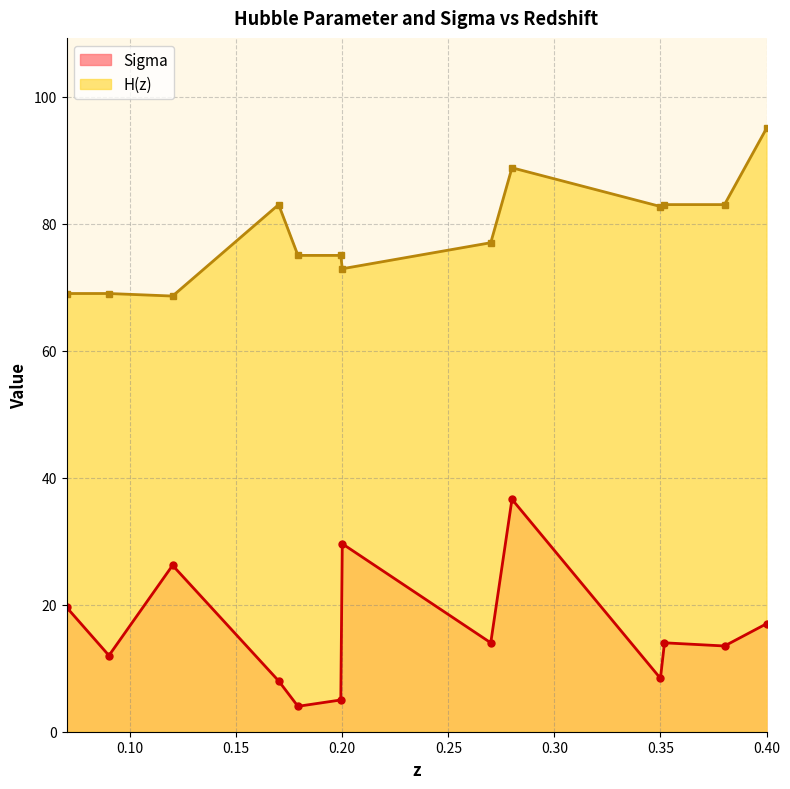

What is the label of the 10th point from the left?

0.35